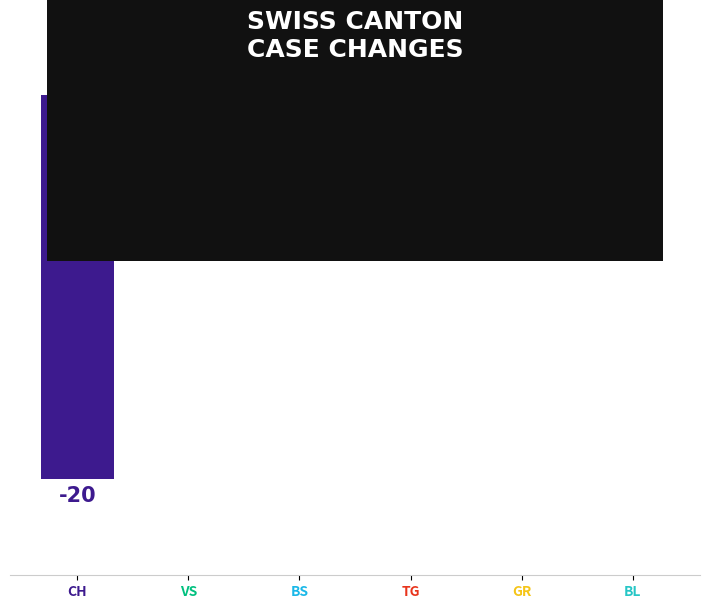

At which category does the chart reach its peak across all series?

BL